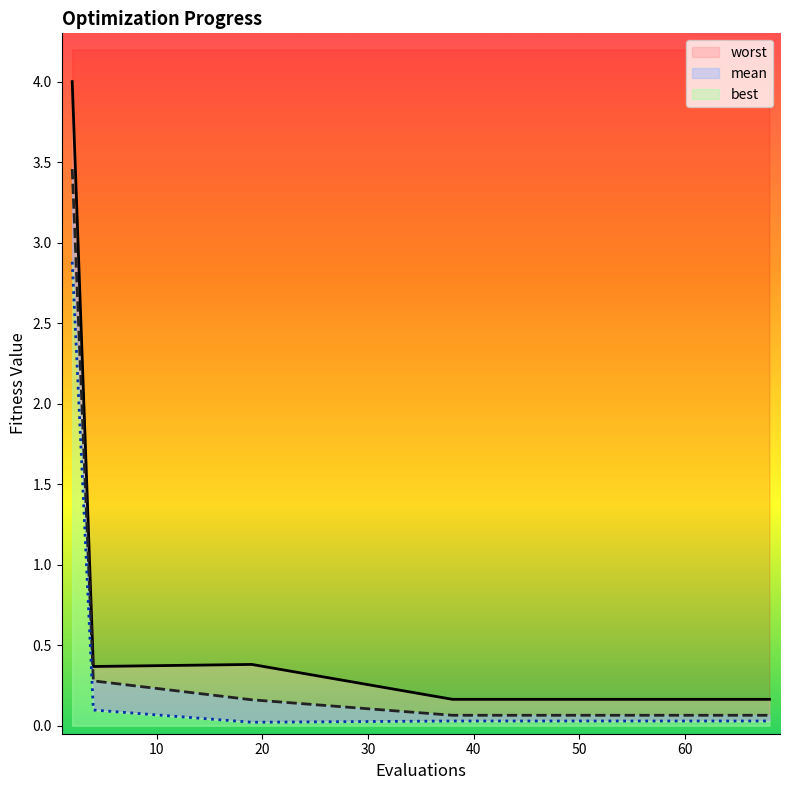

Which label corresponds to the smallest value in the chart?

19